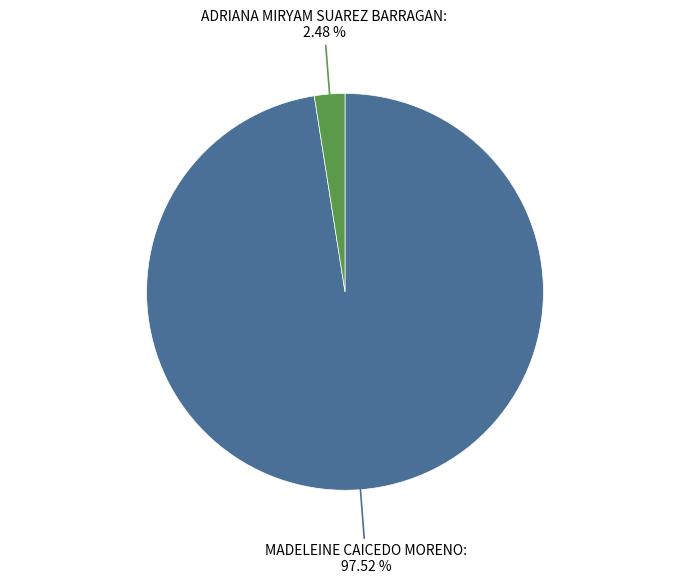

Combined, do ADRIANA MIRYAM SUAREZ BARRAGAN and MADELEINE CAICEDO MORENO account for over 50%?

Yes